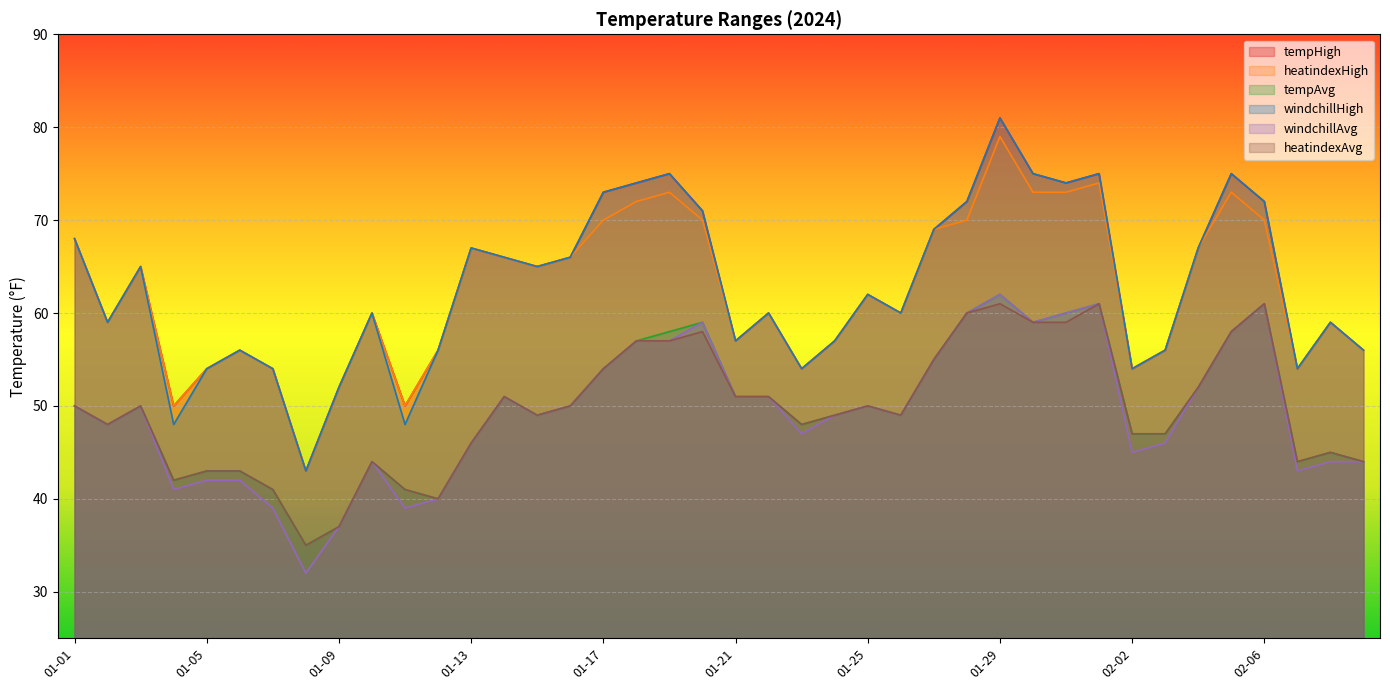

What is the smallest value displayed?

32